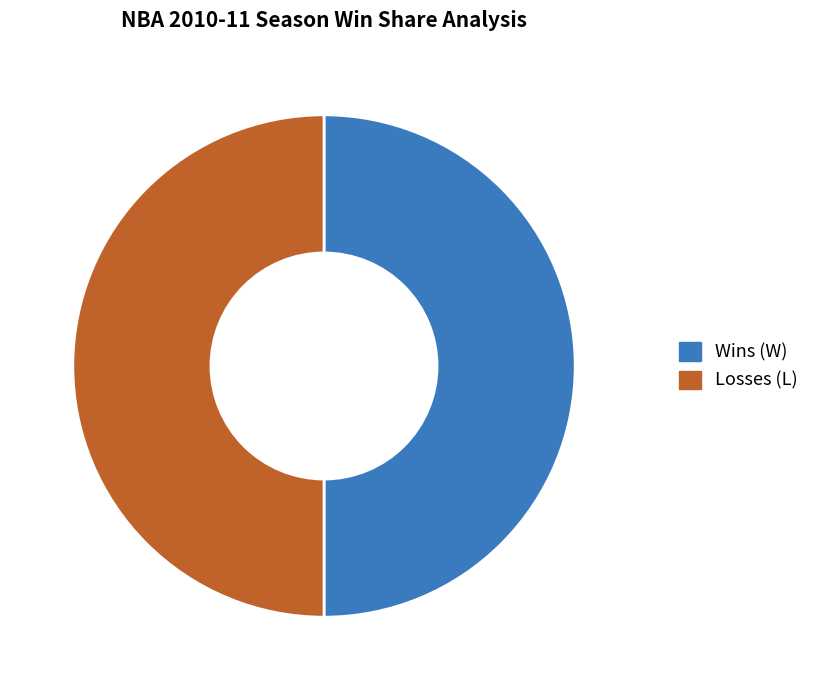

How much of the chart is everything except Wins (W)?

50.0%